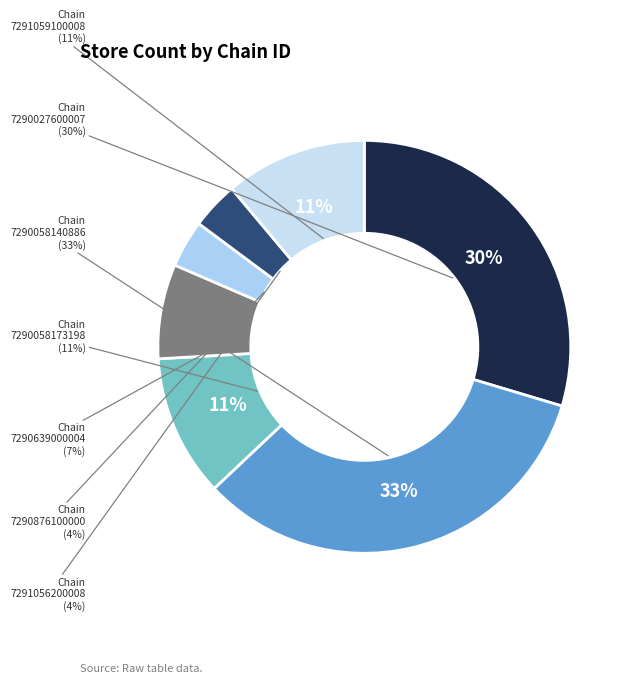

Is it true that 7291056200008 is 14% of the pie?

False